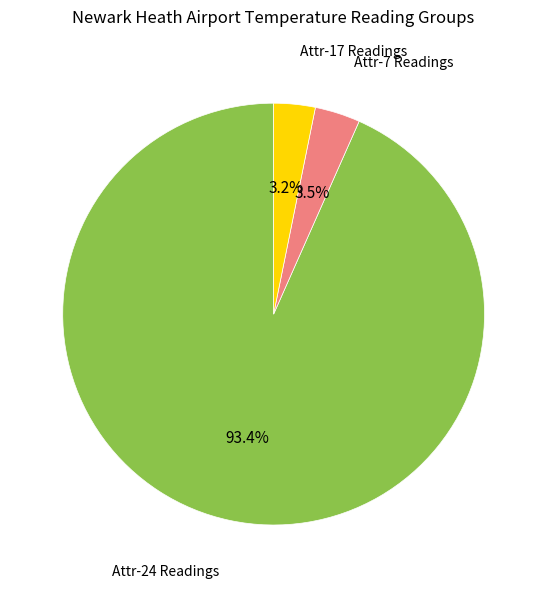

Is there any slice that represents more than half of the pie?

Yes